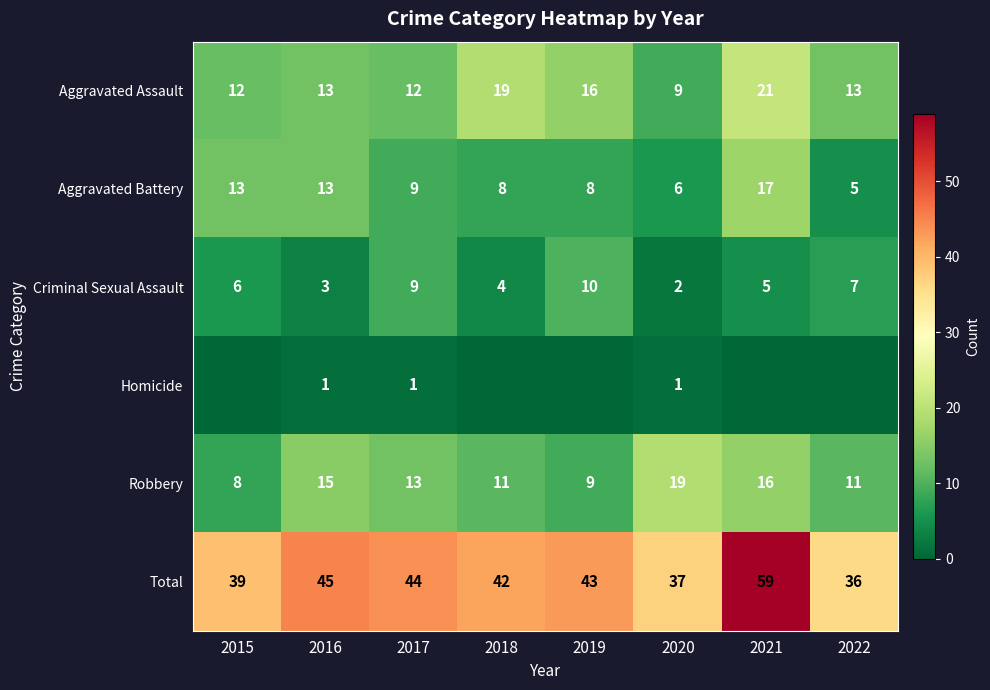

Rank the categories by Criminal Sexual Assault value from highest to lowest.

2019, 2017, 2022, 2015, 2021, 2018, 2016, 2020